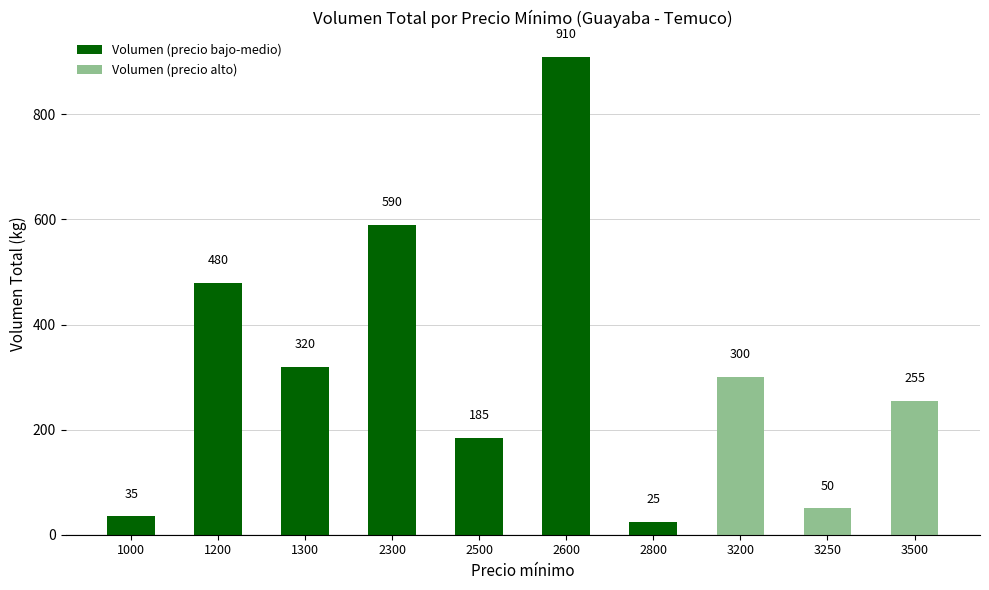

Which category has the highest value across all series?

2600